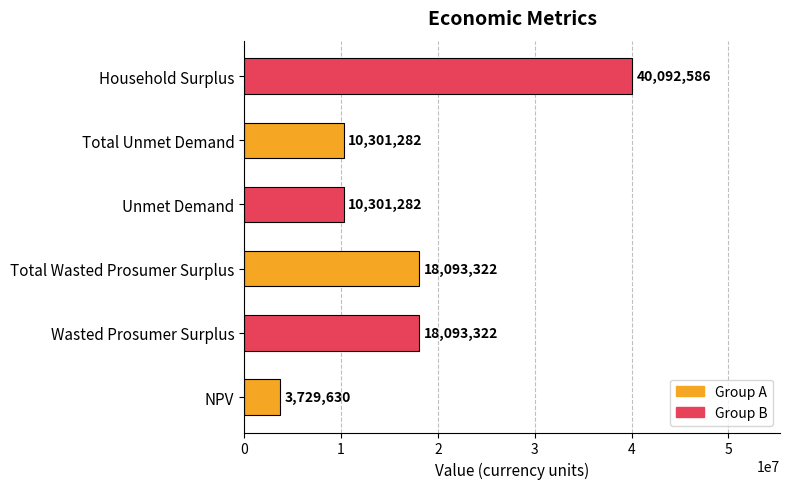

What is the ratio of the value at NPV to the value at Total Unmet Demand?

0.4